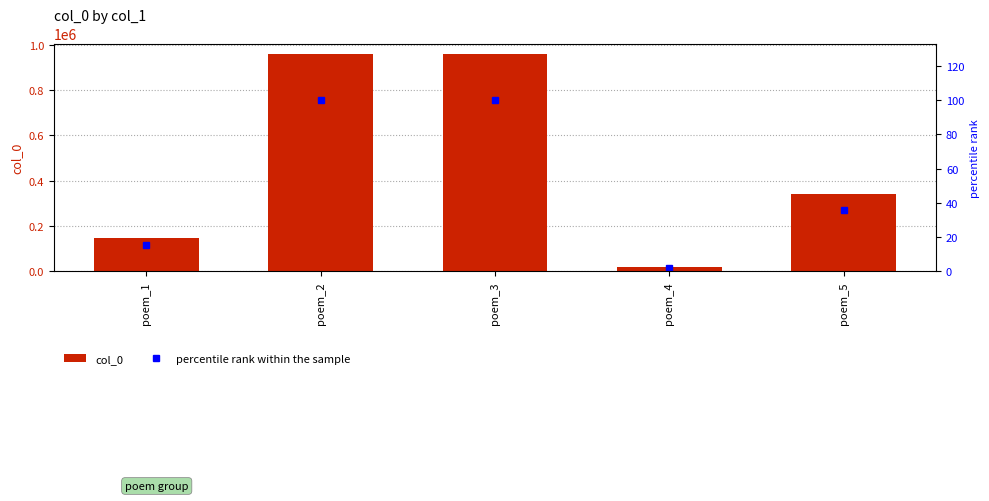

The value of percentile rank within the sample at poem_2 is 40.4. True or false?

False